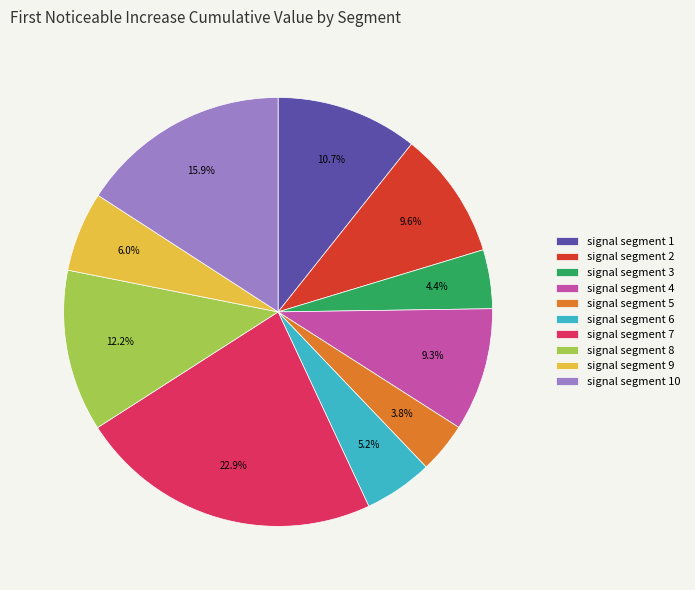

Count the number of slices in the pie.

10